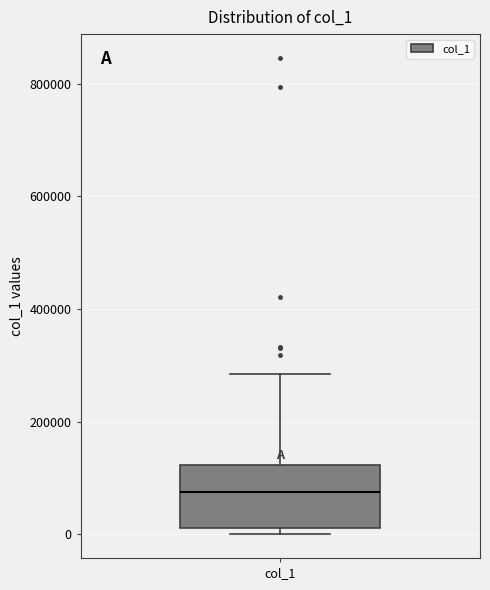

Where is the lower edge of the box for col_1 on the y-axis? The values are not printed on the chart, so give them approximately, as read against the axis.

20000